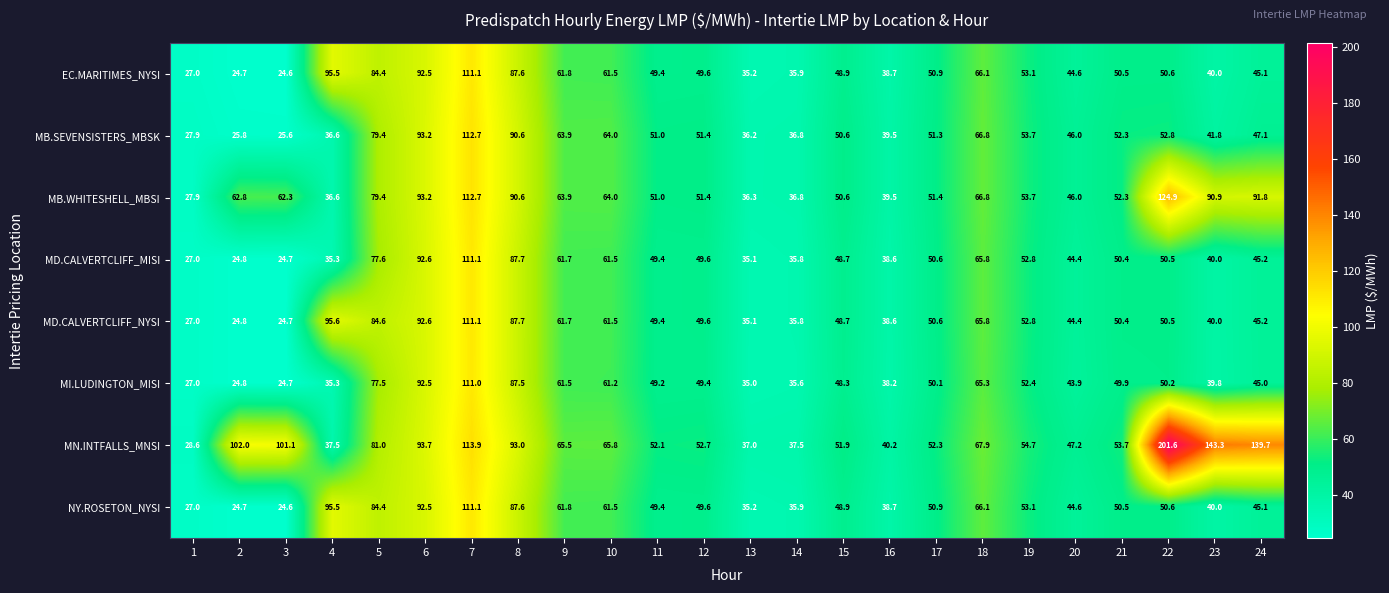

Which category has the highest value across all series?

22